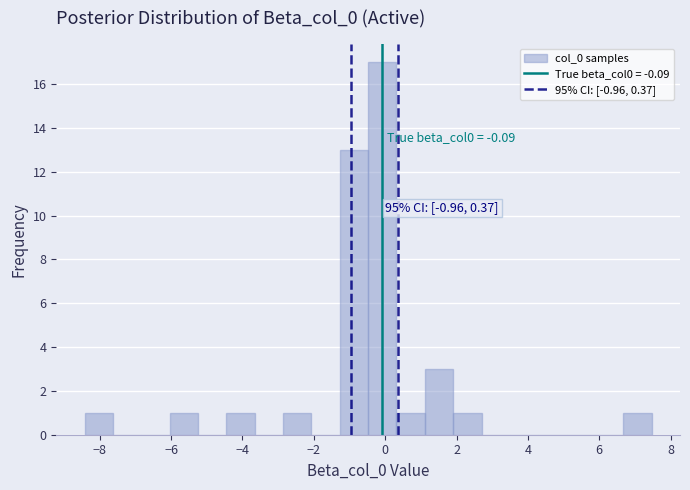

Read against the x-axis, roughly where is the centre of the tallest bar?

0.0